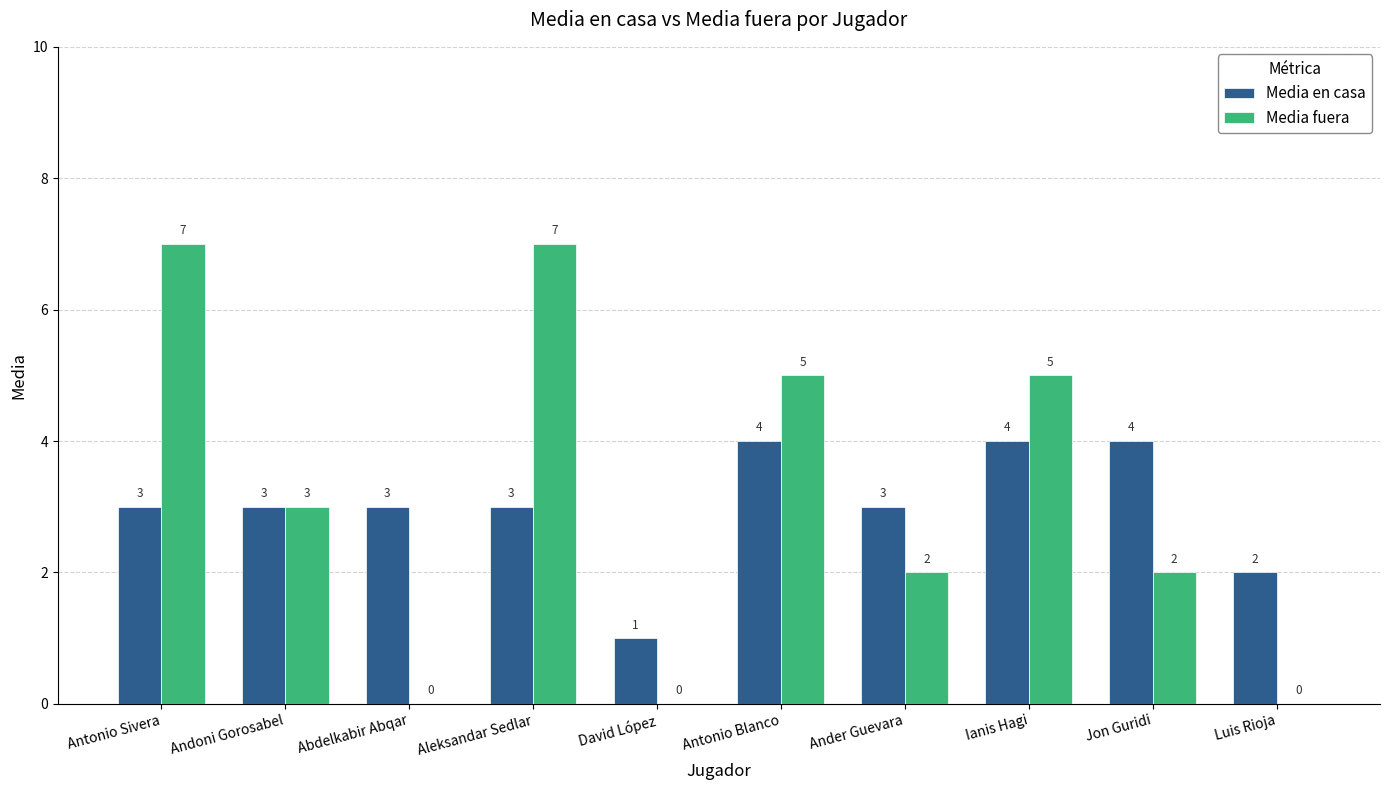

Is the value of Media en casa at Antonio Sivera greater than the value of Media fuera at Antonio Blanco?

No